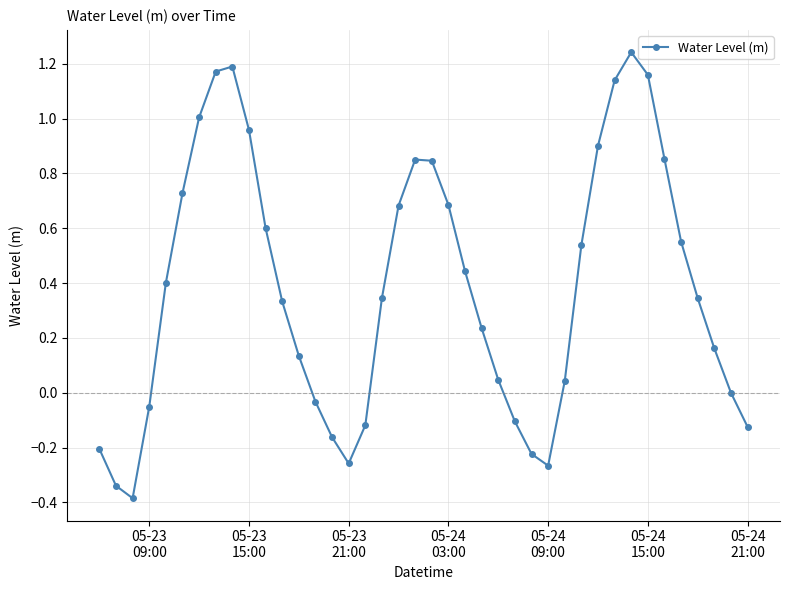

How many categories are shown in the chart?

40